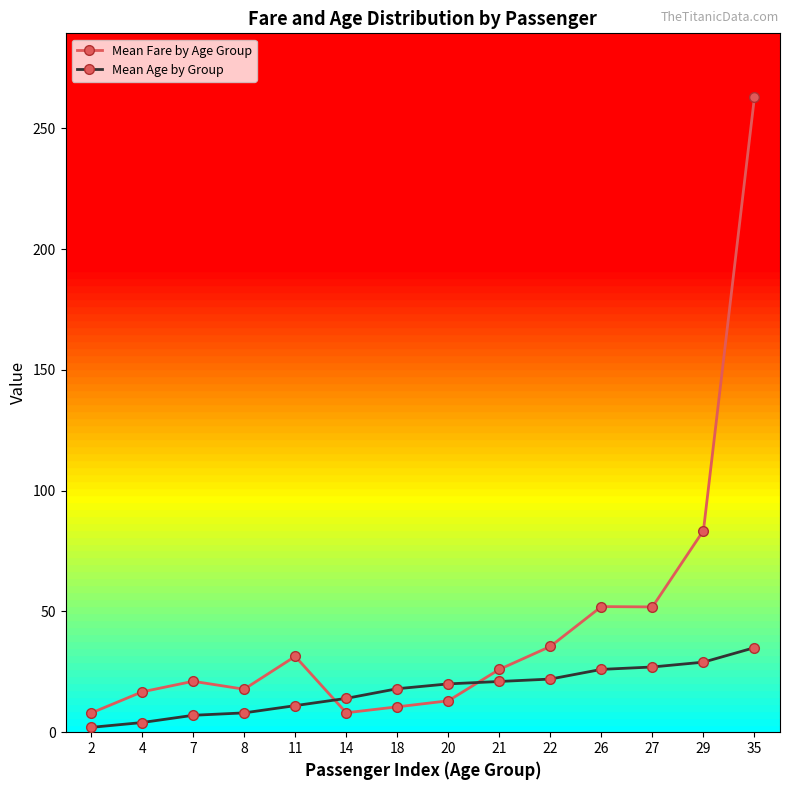

What is the maximum value shown in the chart?

263.0